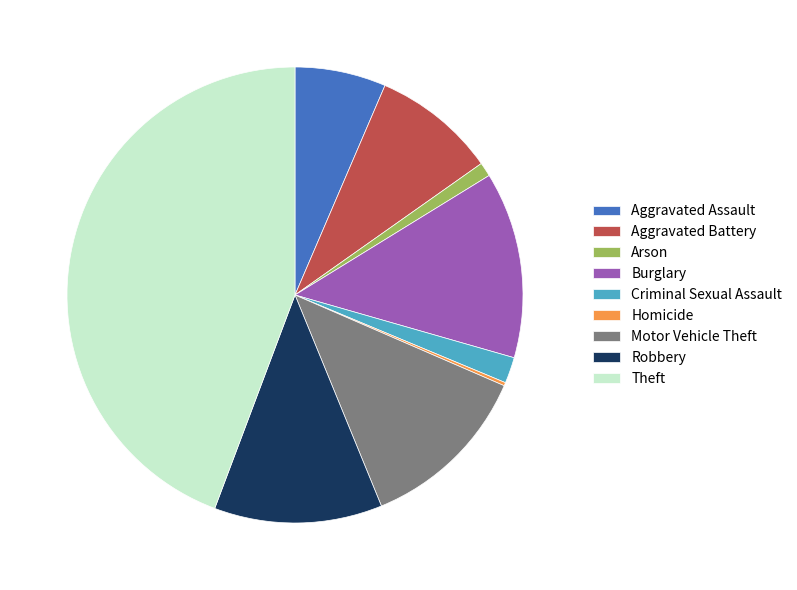

True or false: Robbery accounts for 2% of the total.

False